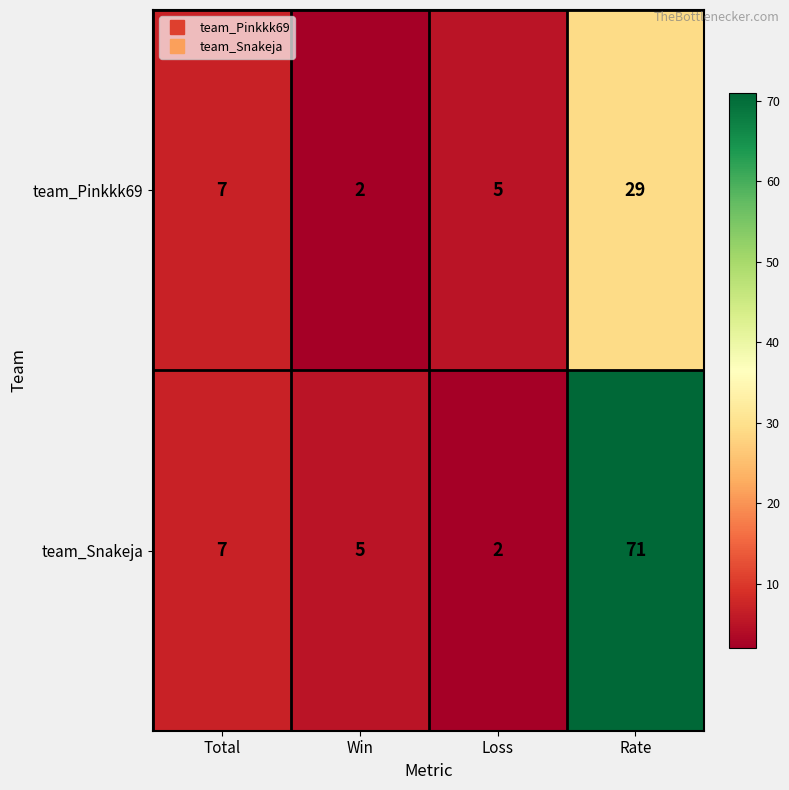

What is the difference between the team_Snakeja values at Win and Loss?

3